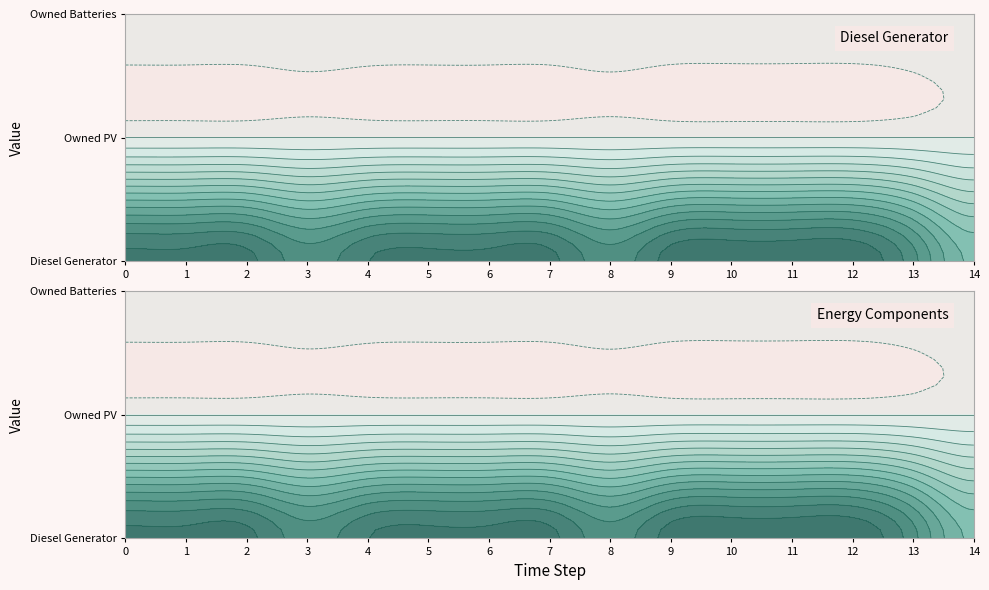

At which label does Diesel Generator first exceed 400?

9